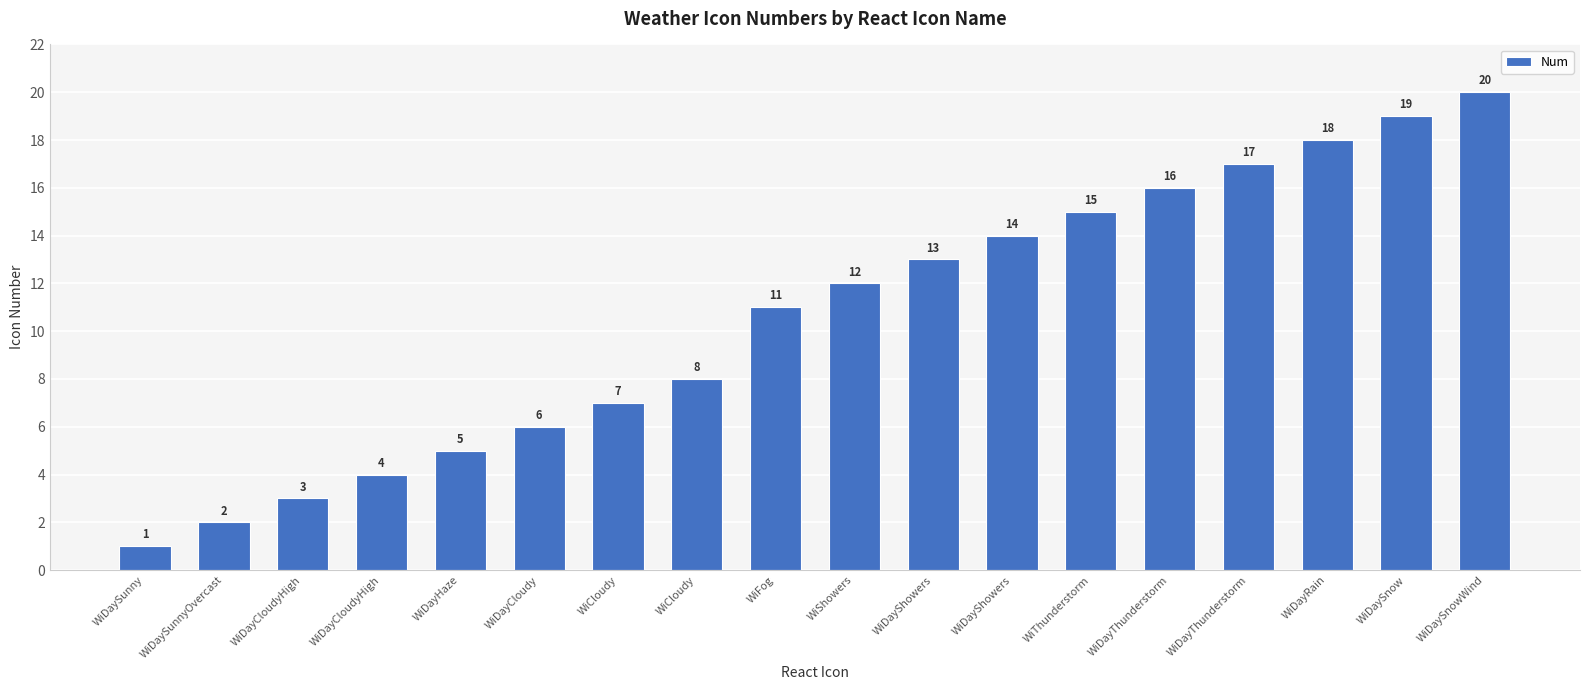

List the labels in order of value, smallest first.

WiDaySunny, WiDaySunnyOvercast, WiDayCloudyHigh, WiDayCloudyHigh, WiDayHaze, WiDayCloudy, WiCloudy, WiCloudy, WiFog, WiShowers, WiDayShowers, WiDayShowers, WiThunderstorm, WiDayThunderstorm, WiDayThunderstorm, WiDayRain, WiDaySnow, WiDaySnowWind